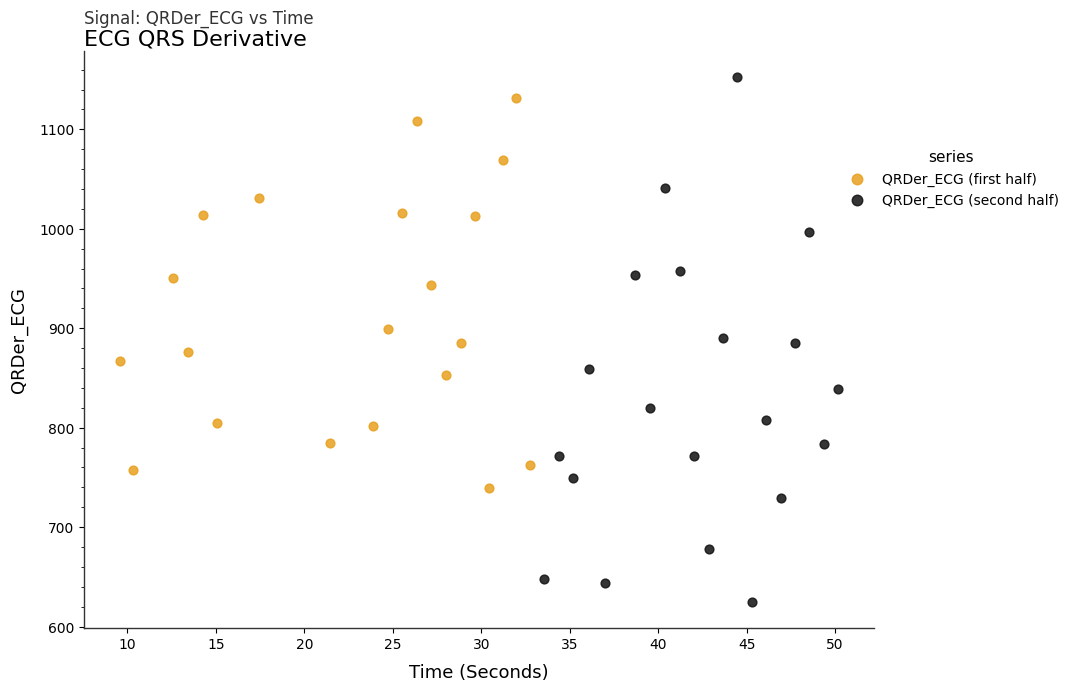

Which series contains the lowest Y value?

QRDer_ECG (second half)